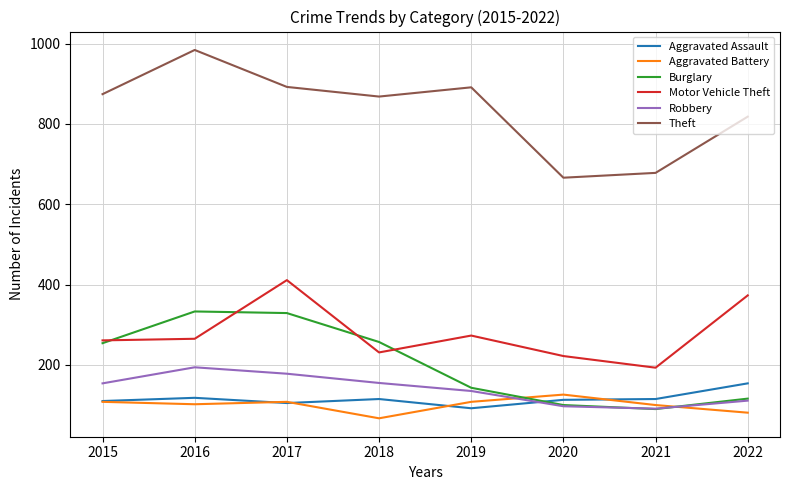

Which series changed the most between 2017 and 2022?

Burglary